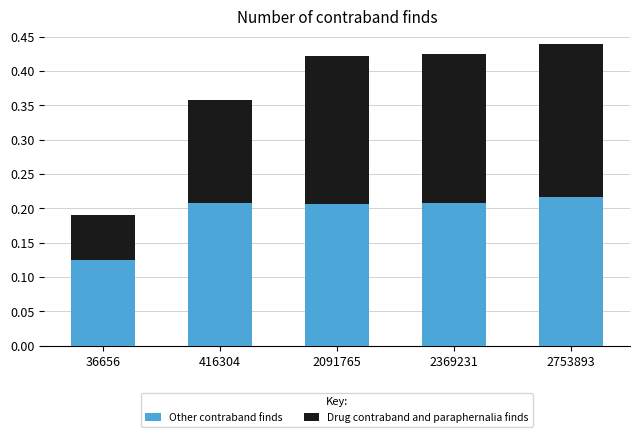

What is the sum of the Other contraband finds values at 2753893 and 2091765?

0.4